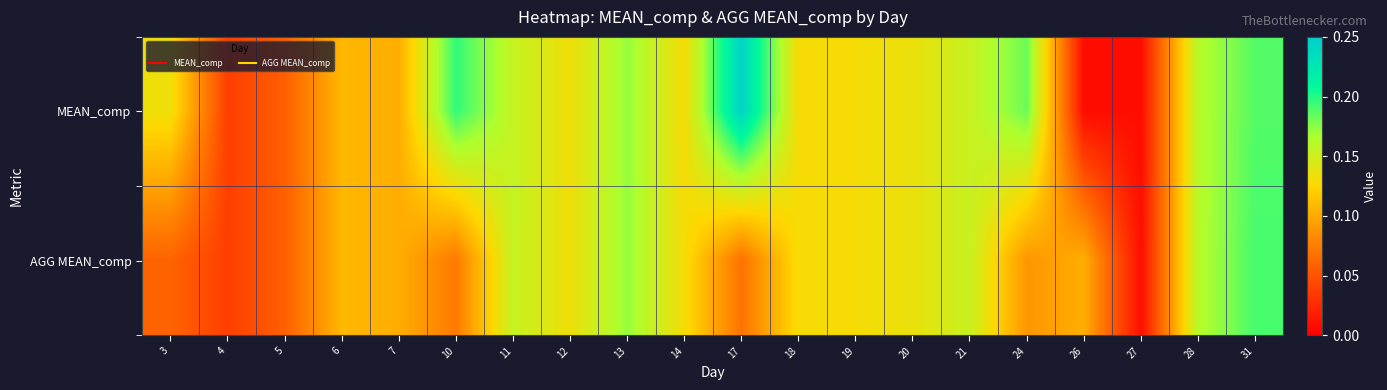

At 20, list the series in order from smallest to largest.

MEAN_comp, AGG MEAN_comp